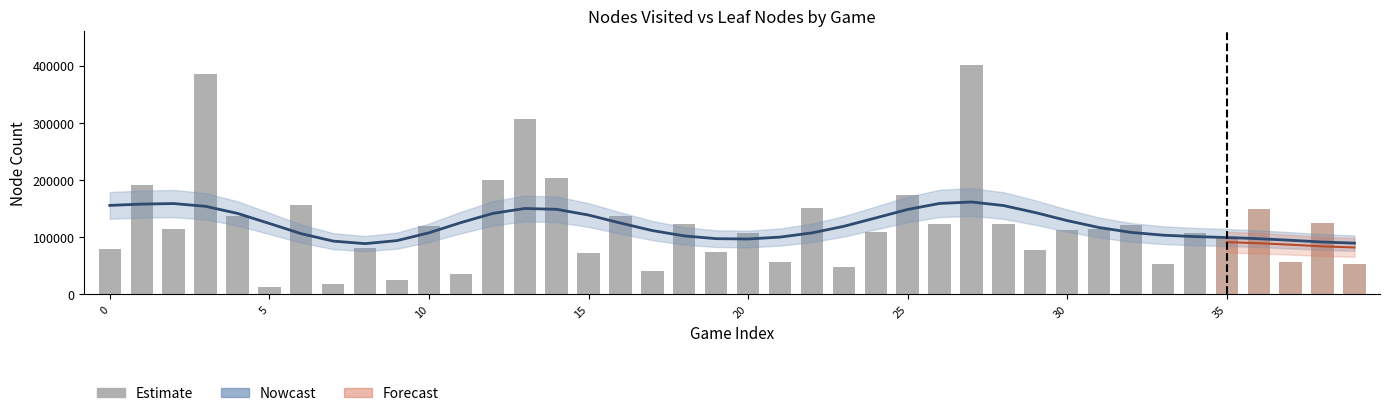

What is the change in value from 12 to 23?

-152832